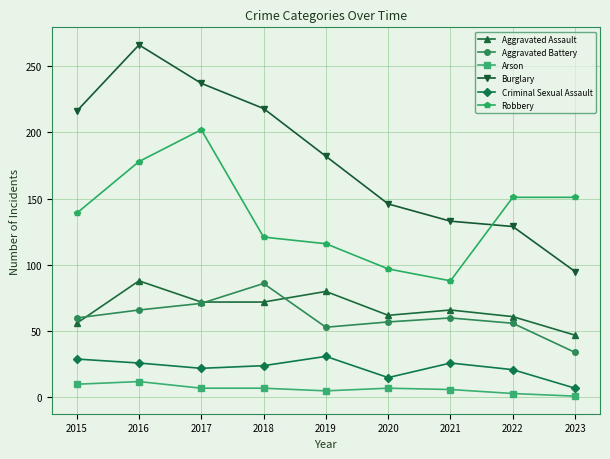

What are all the series names shown in the legend?

Aggravated Assault, Aggravated Battery, Arson, Burglary, Criminal Sexual Assault, Robbery